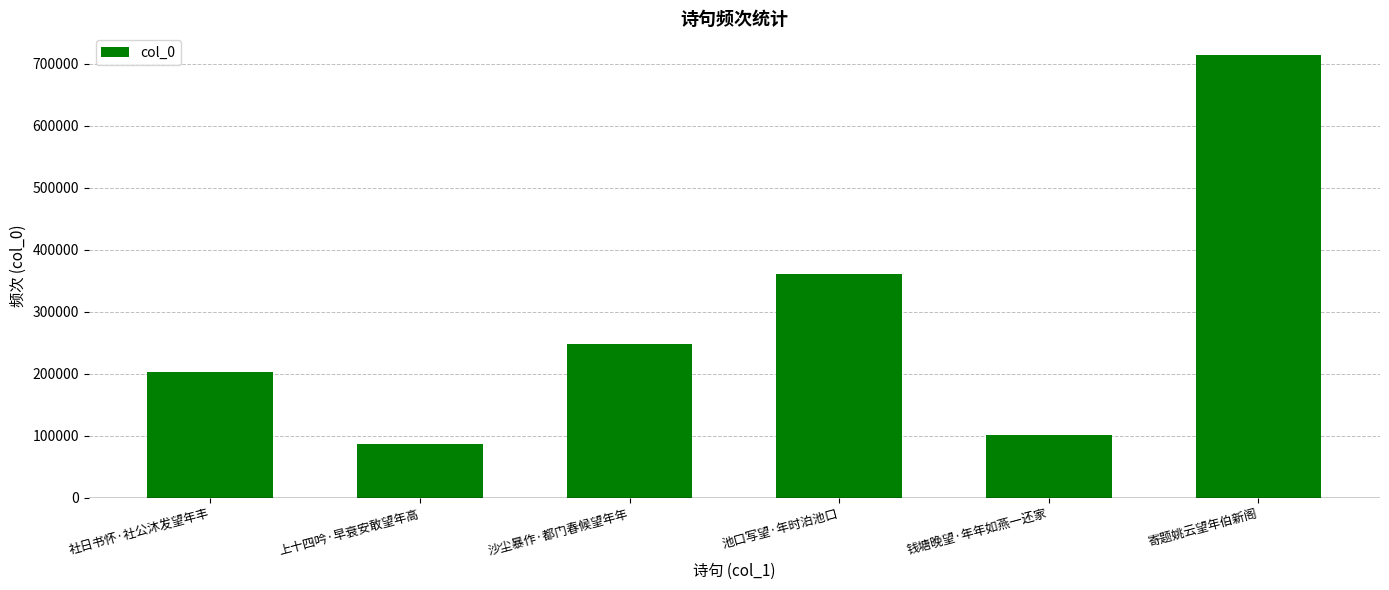

At which category does the chart reach its peak across all series?

寄题姚云望年伯新阁